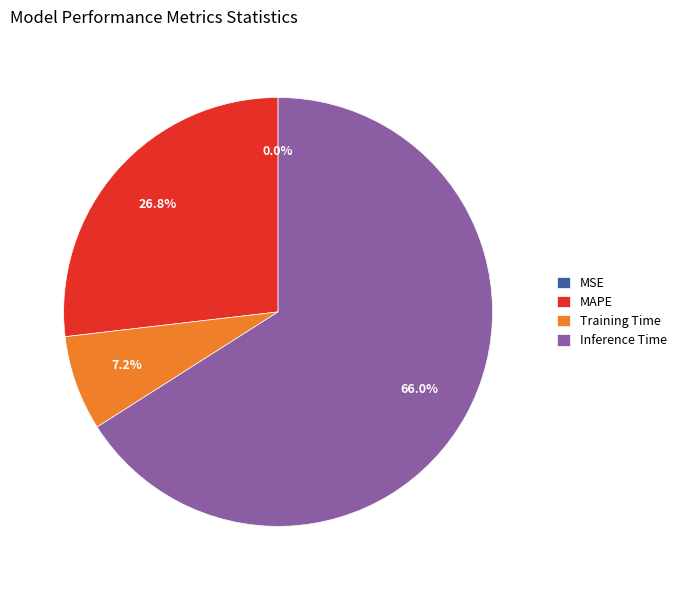

Does Training Time represent more than half of the total?

No